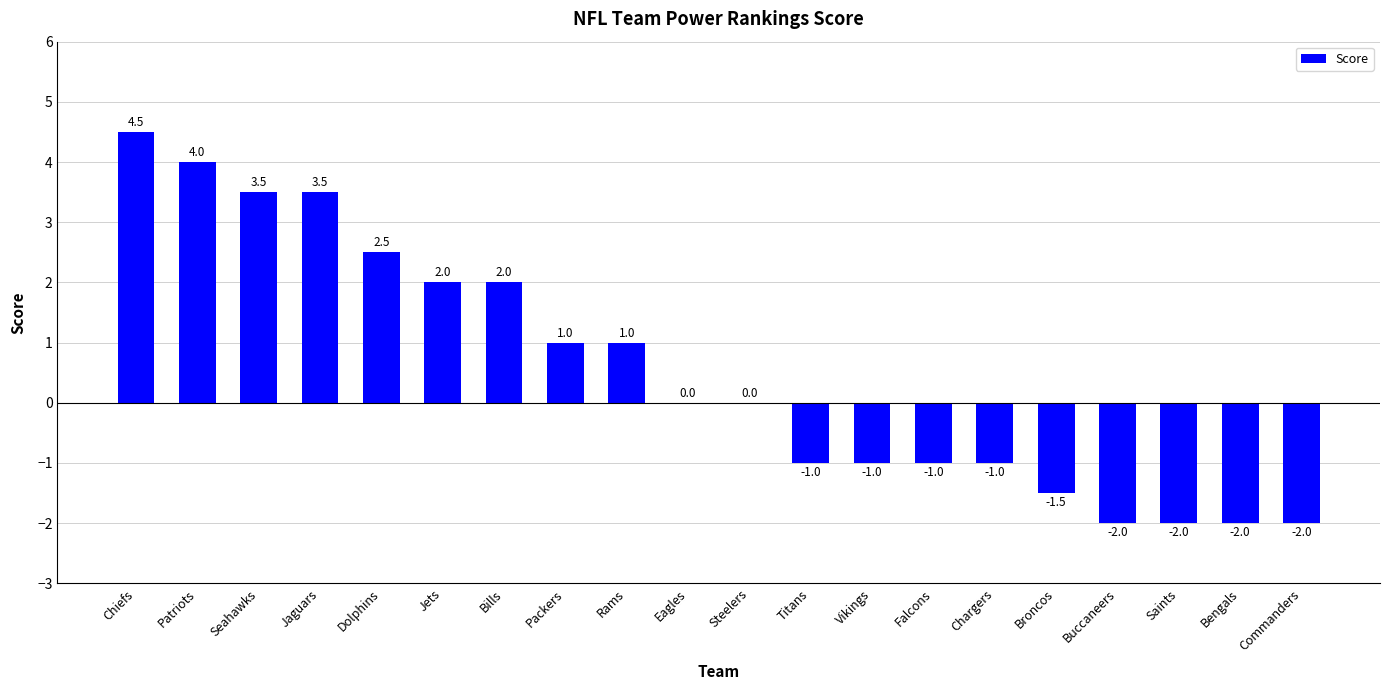

Which category has the highest value across all series?

Chiefs